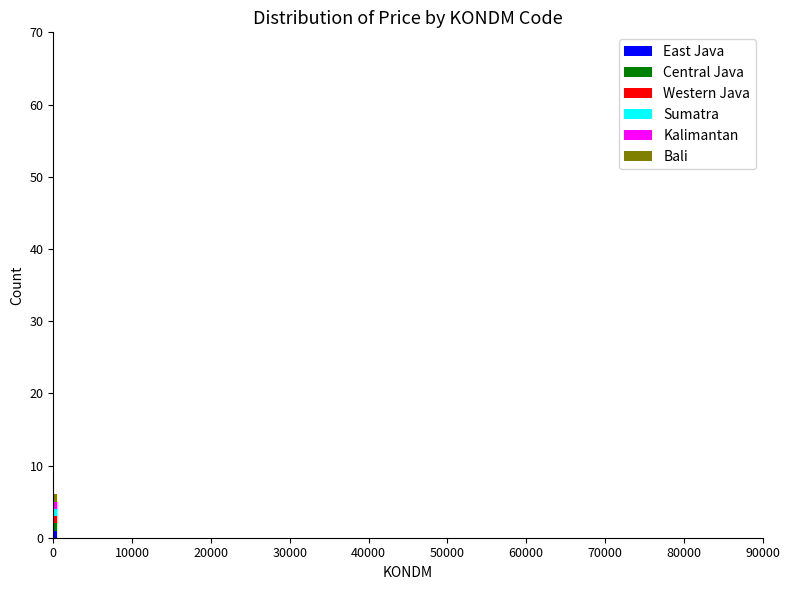

Which has a higher value, 82 or 81?

82